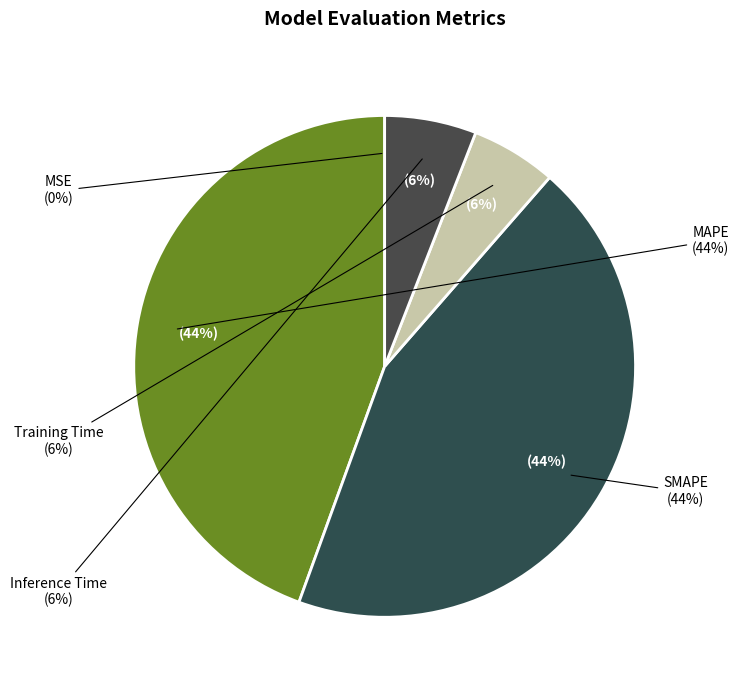

What portion of the pie excludes SMAPE?

55.9%